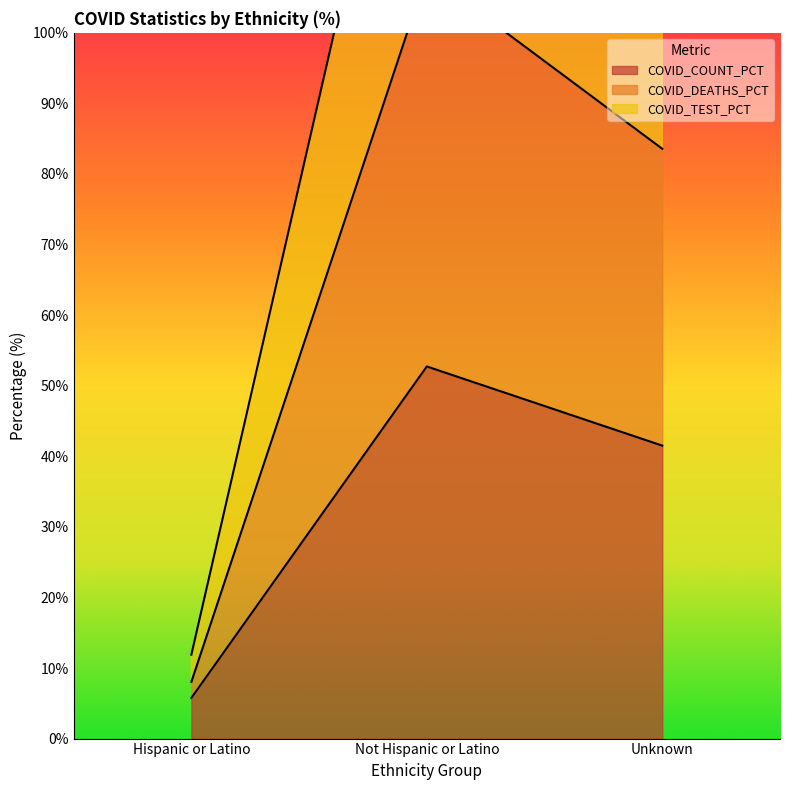

Is it true that COVID_TEST_PCT equals 11.9 at Hispanic or Latino?

True